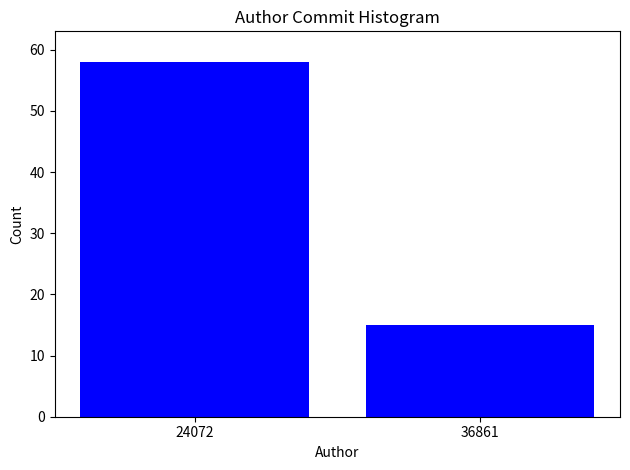

Reading left to right, list all the values displayed in this chart.

58	15